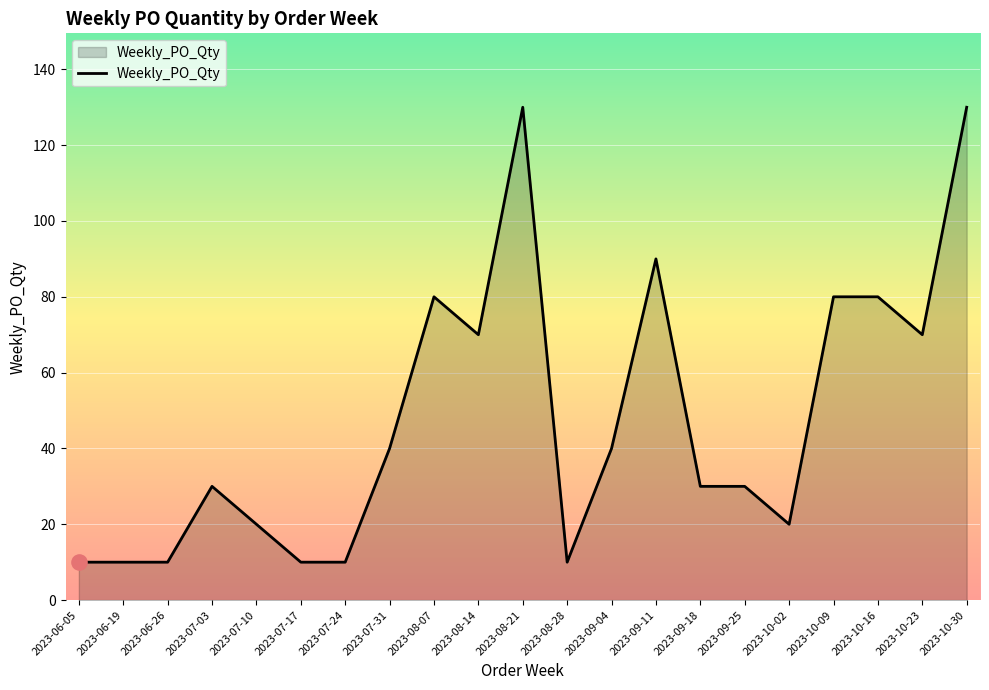

Between 2023-07-03 and 2023-10-23, which is larger?

2023-10-23